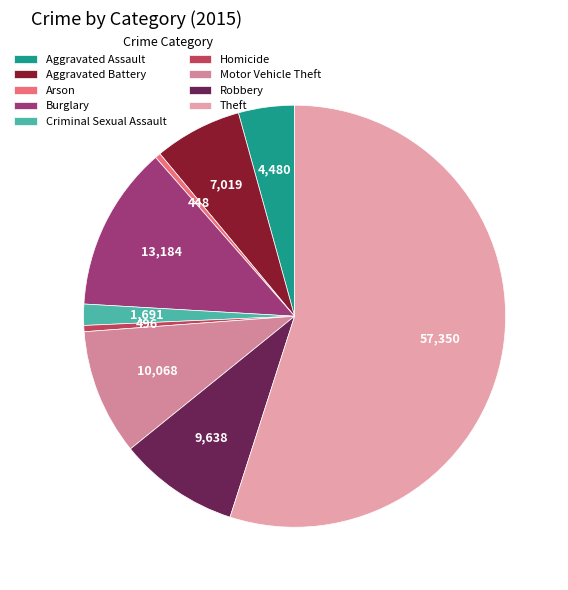

How many slices are in this pie chart?

9